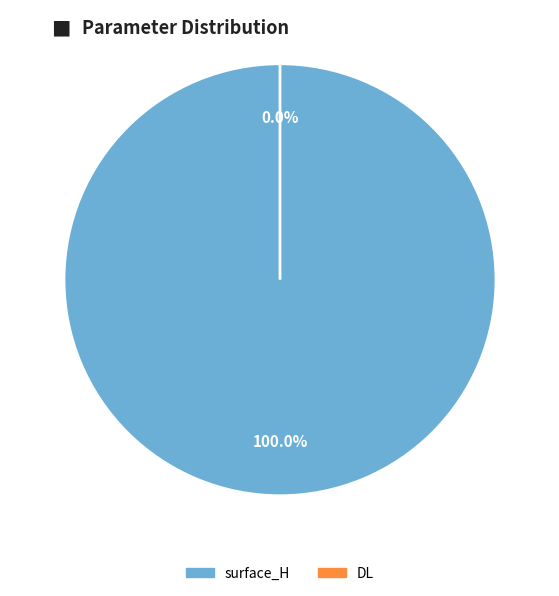

Which slice represents more than half of the pie?

surface_H